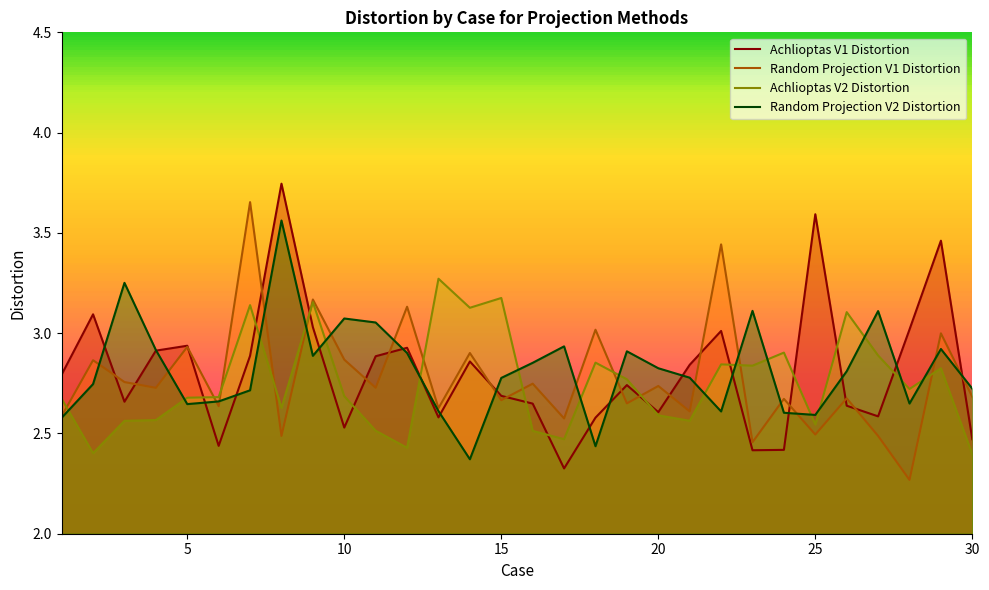

What is the total value across all series at 15?

11.3